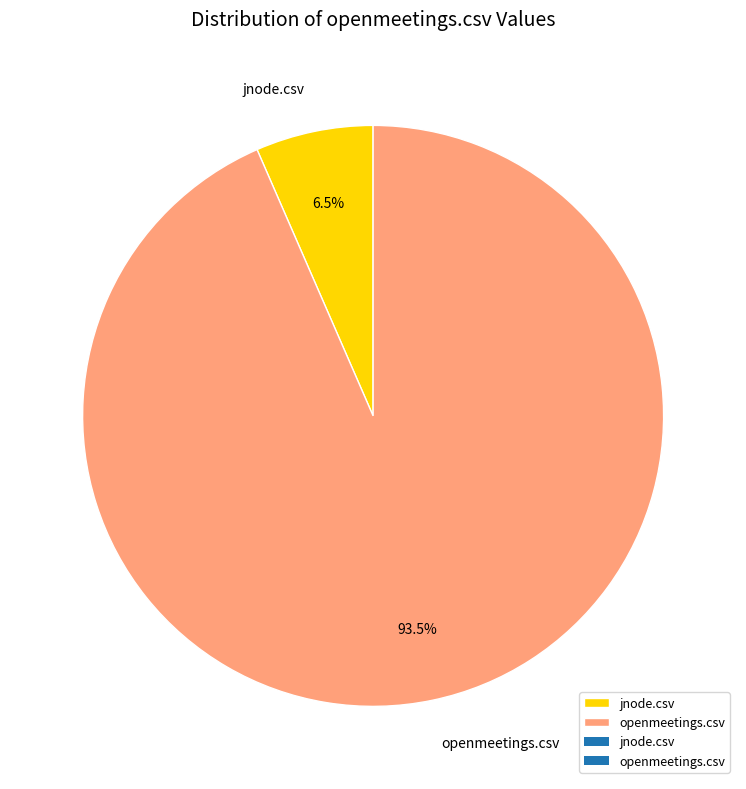

The openmeetings.csv slice represents 84% of the pie. True or false?

False